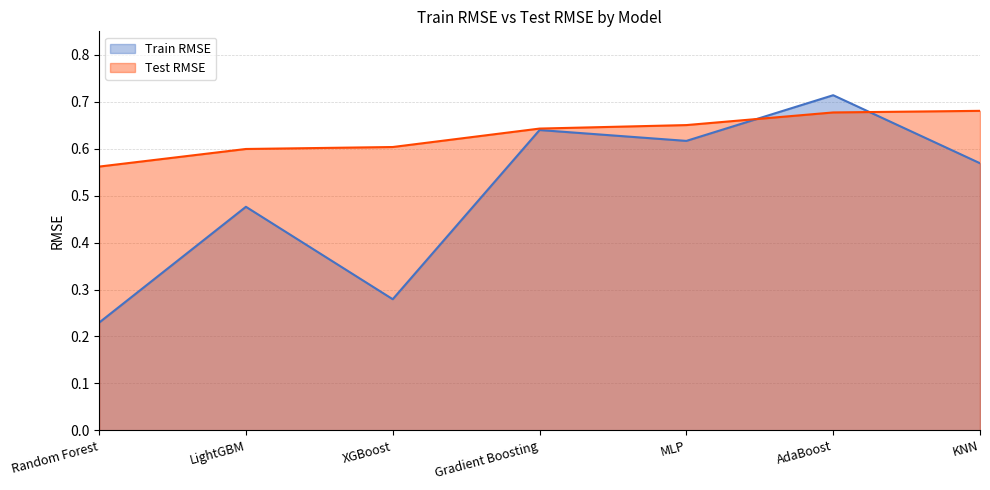

What position from the right is MLP?

3